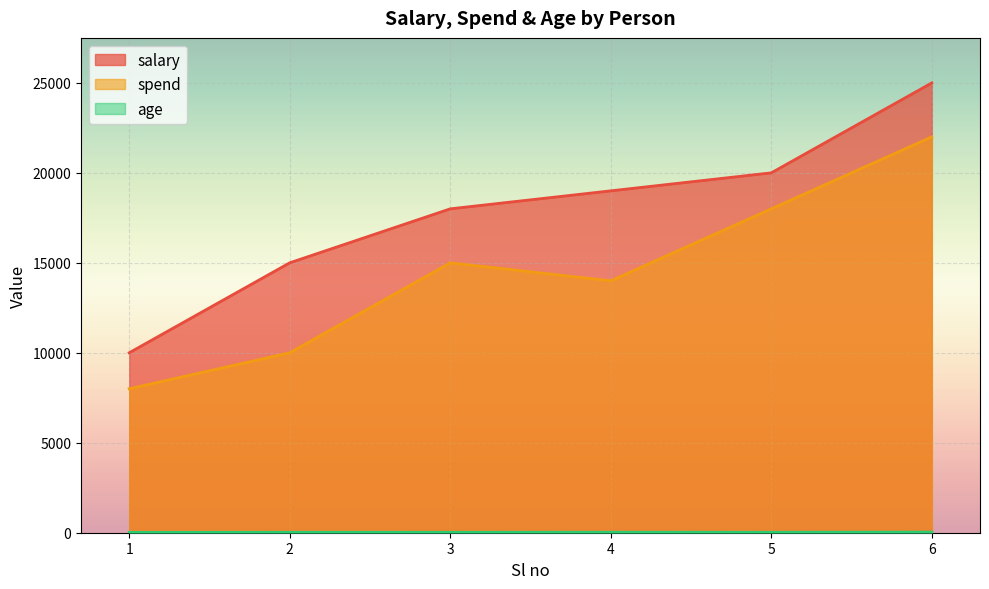

The value of age at 5 is 26. True or false?

True